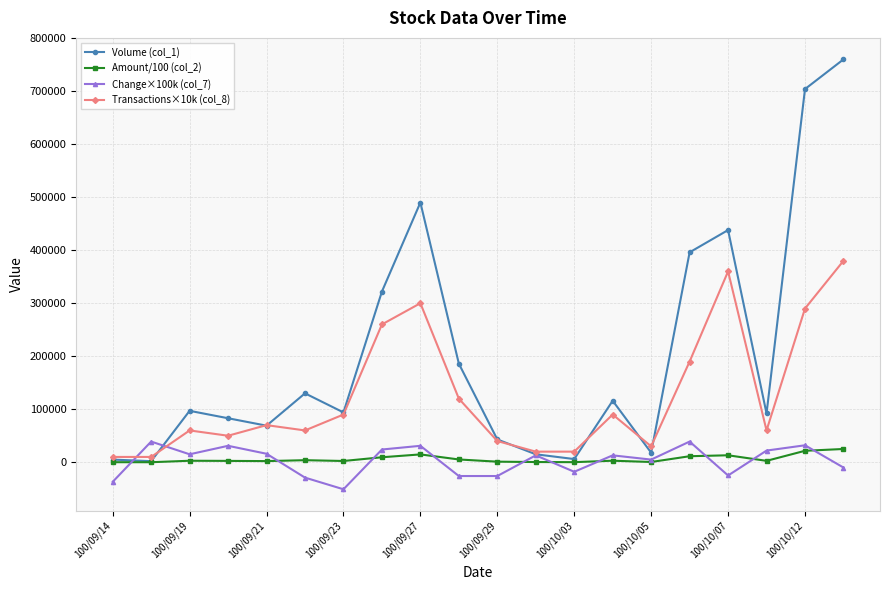

Which series has the widest spread of values?

Volume (col_1)